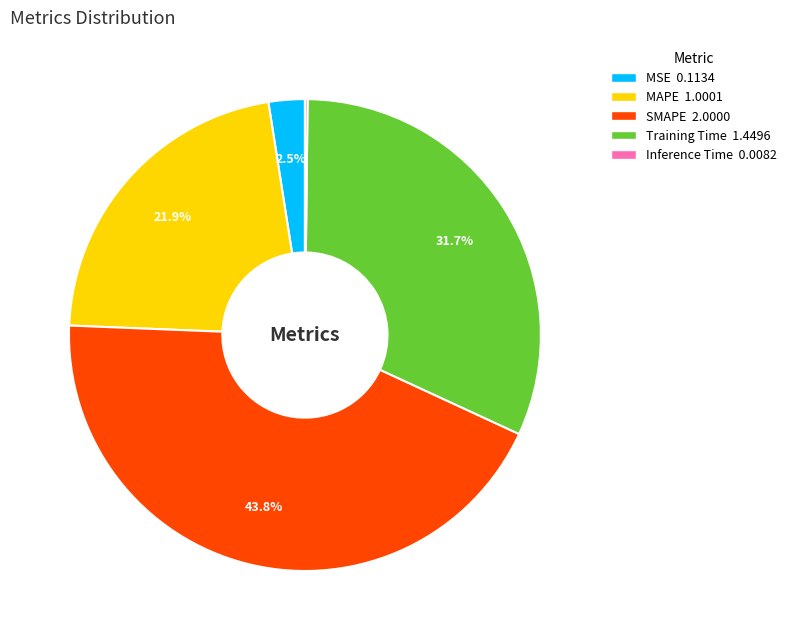

How much of the chart is everything except MAPE?

78.1%